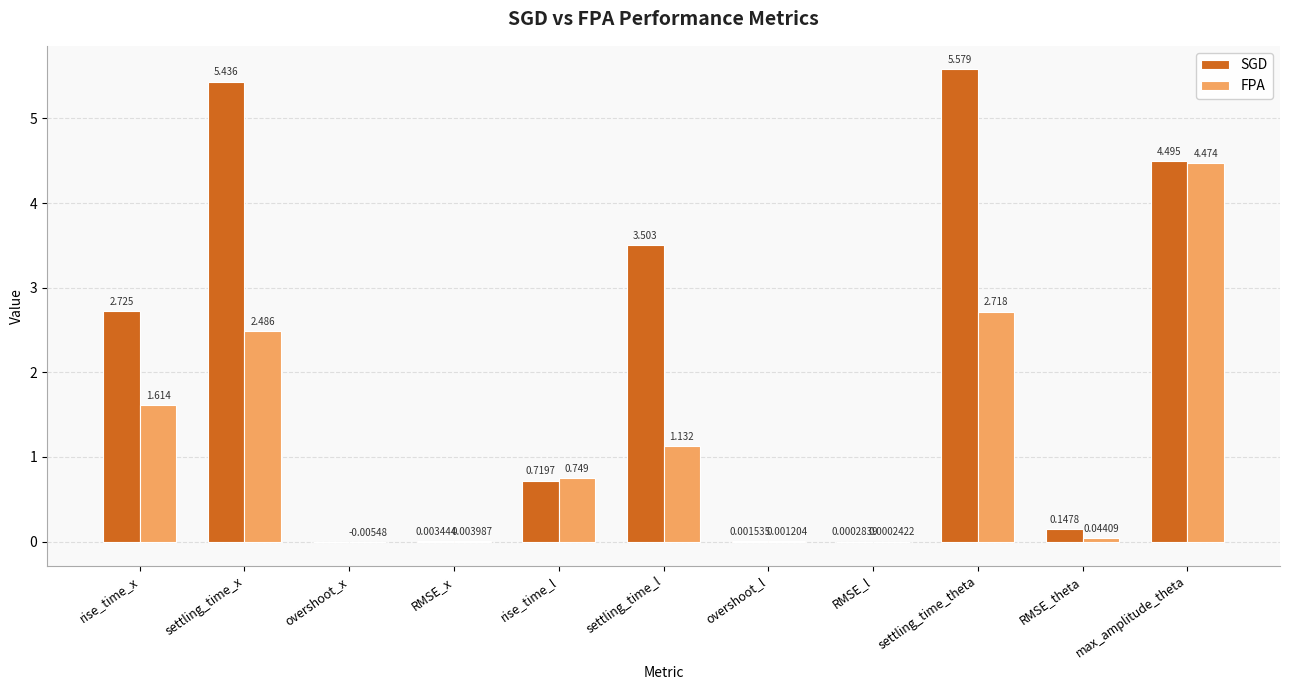

Between rise_time_x and RMSE_l, which series saw the biggest shift?

SGD